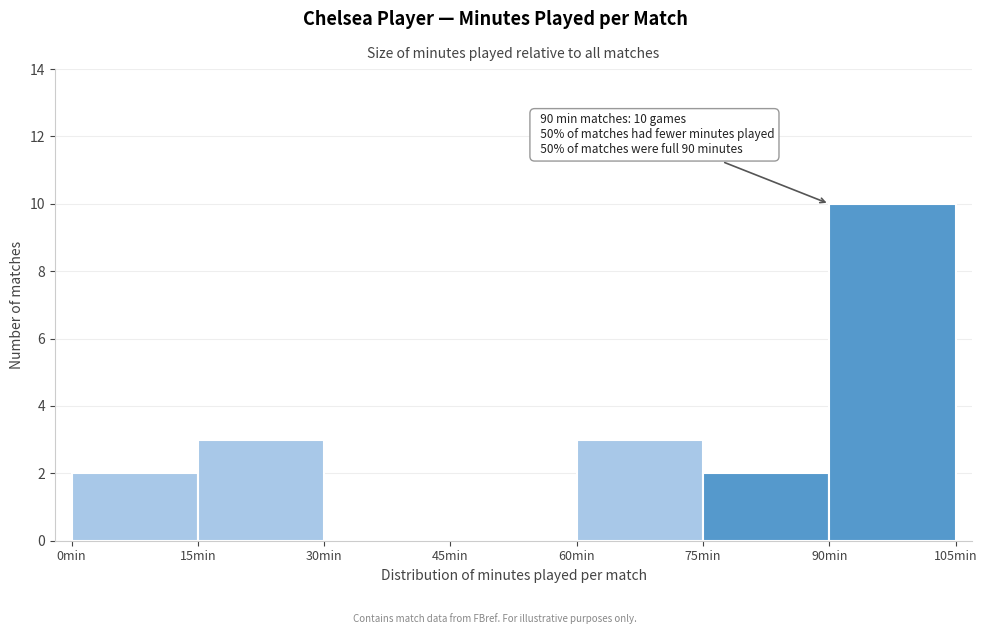

Which range on the x-axis has the tallest bar?

90 to 105